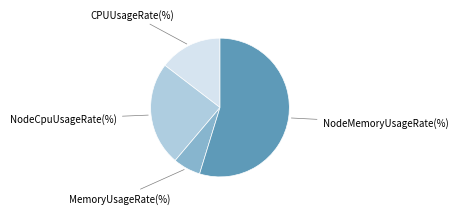

To the nearest percent, what is the difference between the largest and smallest slice percentages?

48%